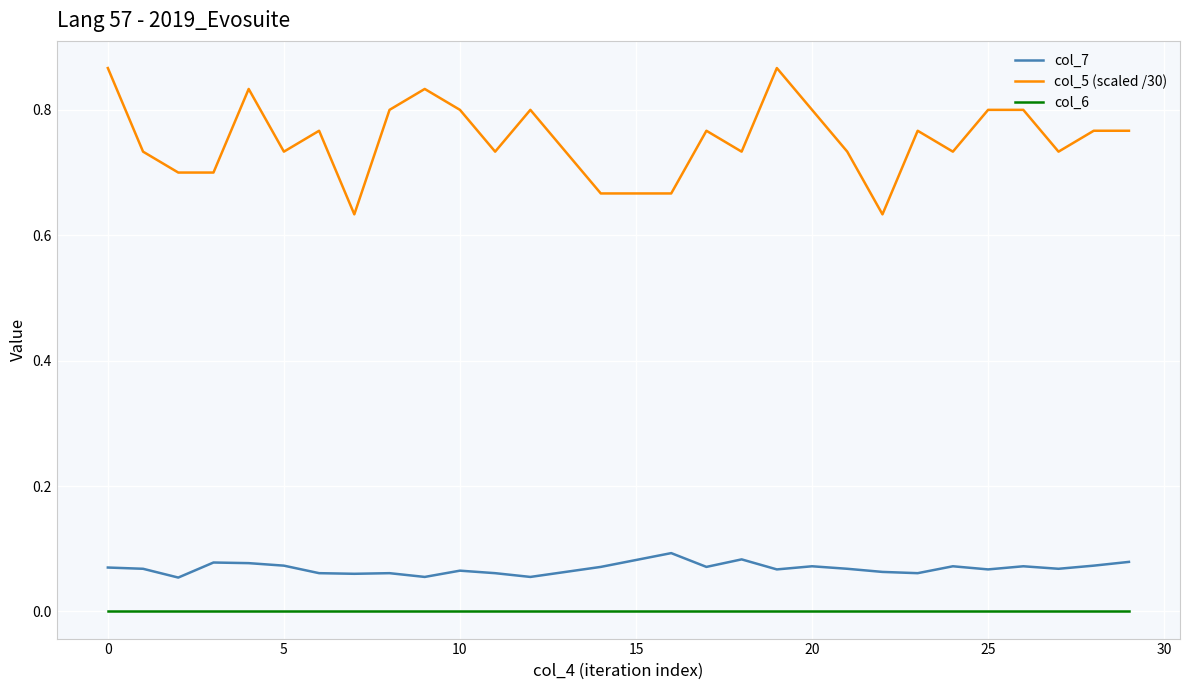

Does the chart display data point markers on the line(s)?

No